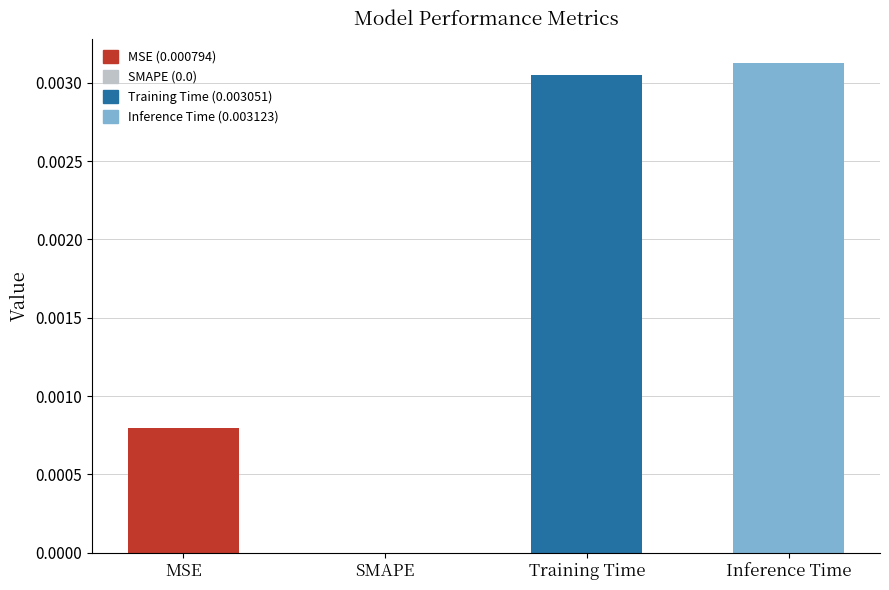

How many values are between 0 and 1?

4